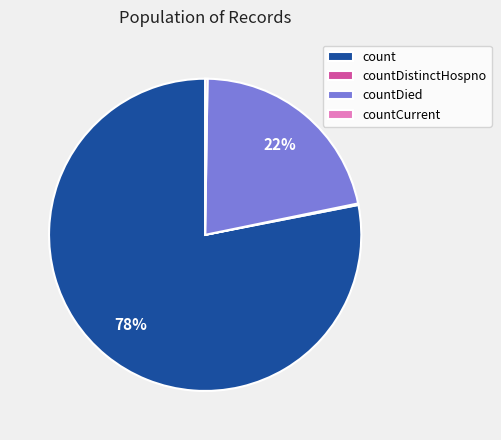

Do countDied and count together represent more than half of the pie?

Yes